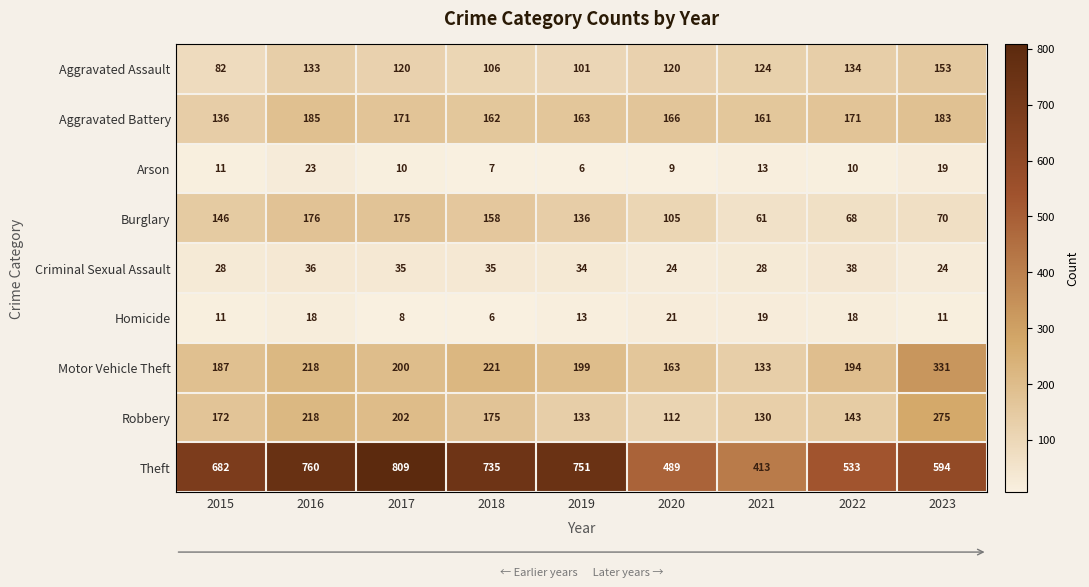

Is the value of Criminal Sexual Assault at 2023 greater than the value of Aggravated Assault at 2022?

No